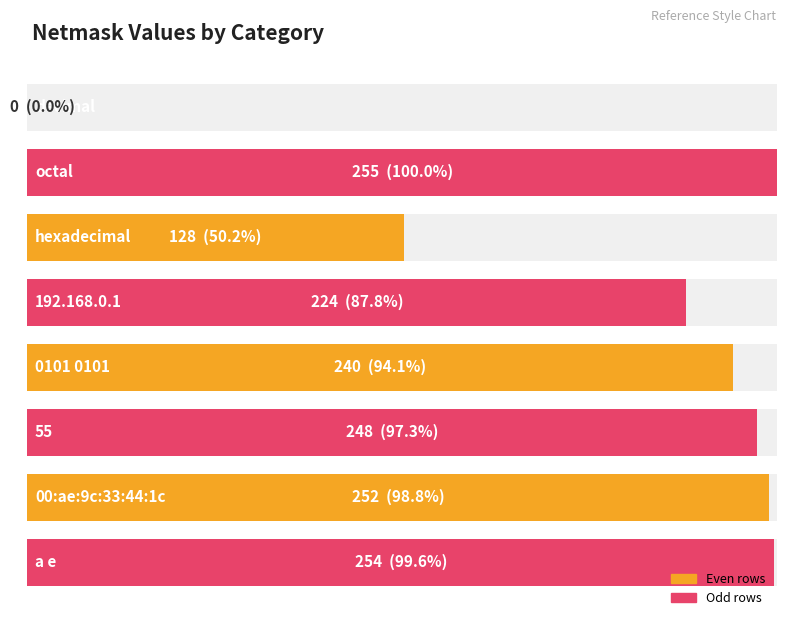

Reading left to right, transcribe all the data shown in this chart.

0	255	128	224	240	248	252	254